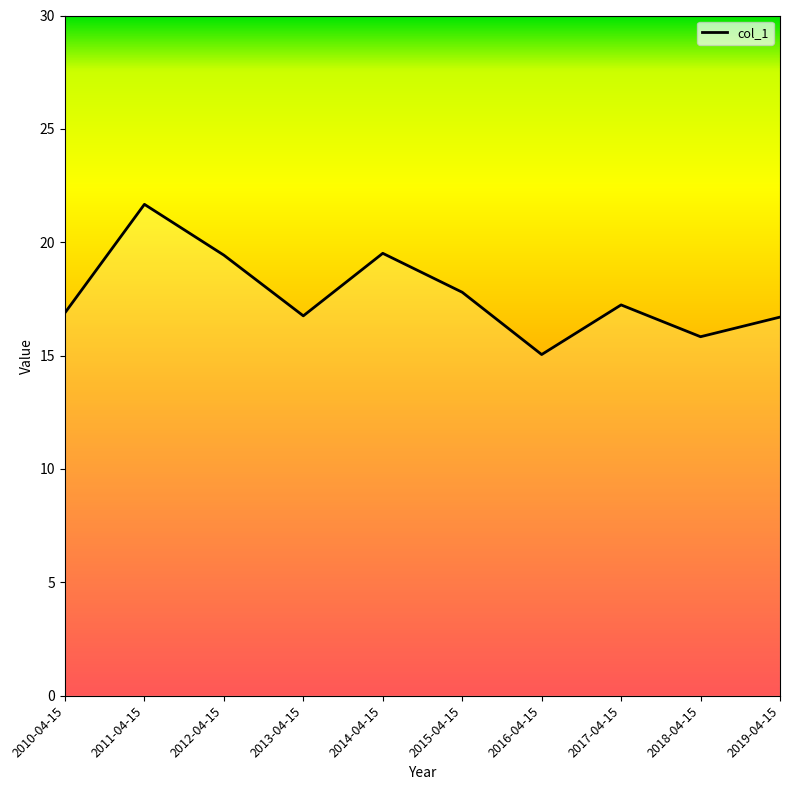

What is the difference between the values at 2015-04-15 and 2018-04-15?

2.0